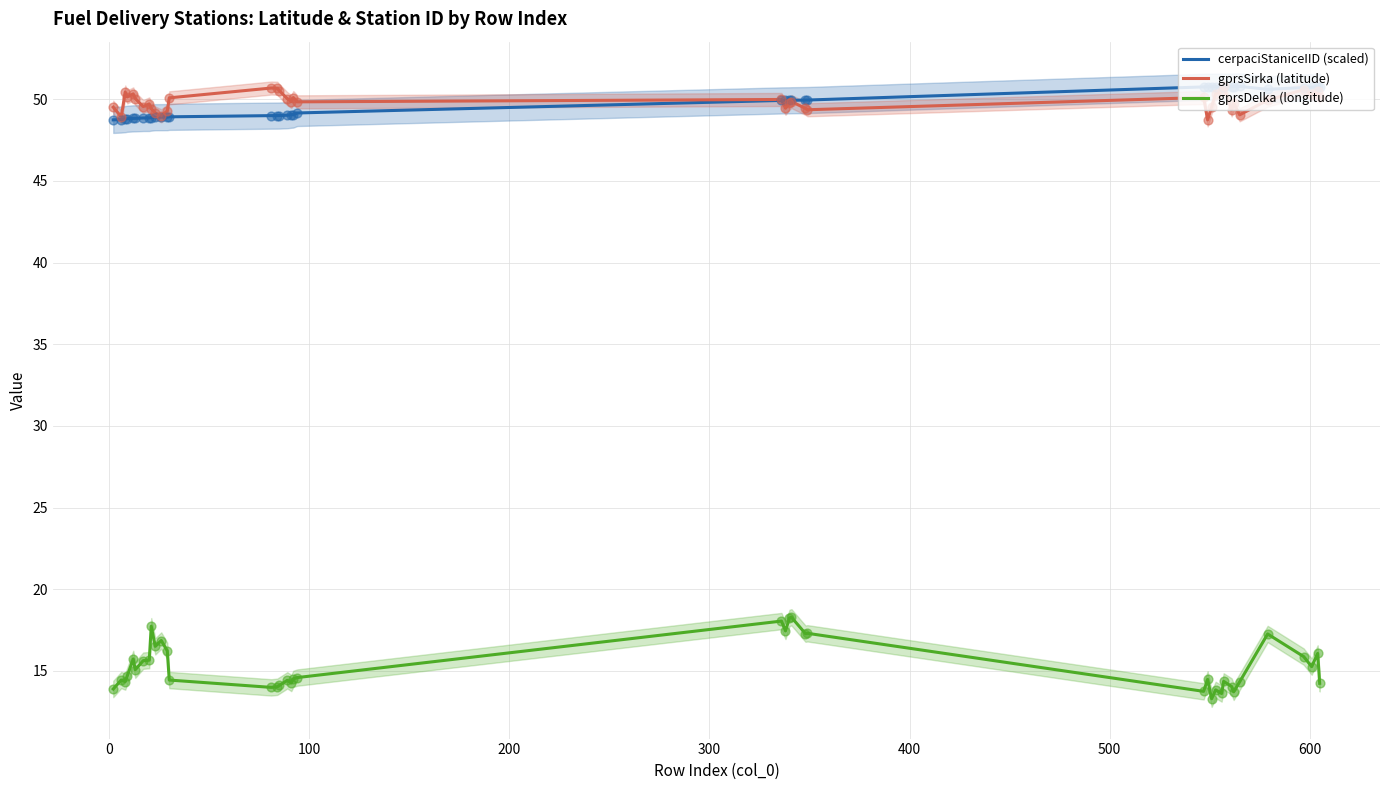

What are all the series names shown in the legend?

cerpaciStaniceIID (scaled), gprsSirka (latitude), gprsDelka (longitude)